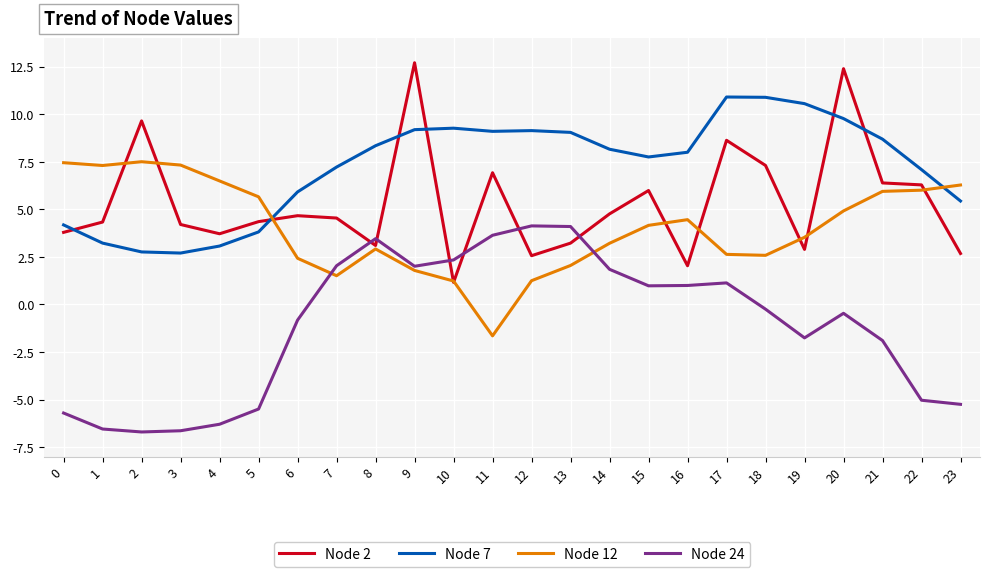

True or false: Node 24 has a value of -1.9 at 21.

True